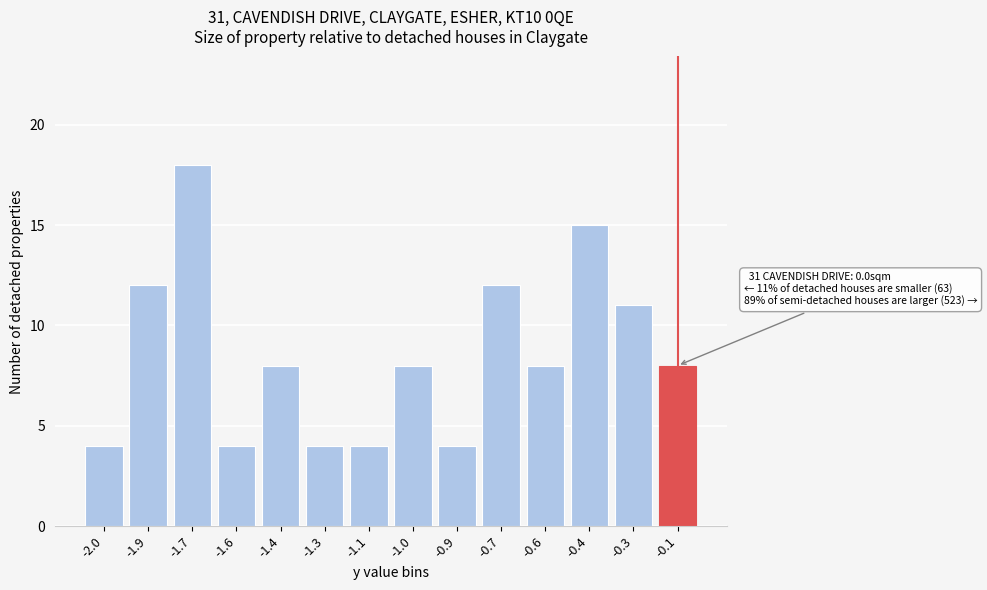

Reading right to left, list all the values displayed in this chart.

8	11	15	8	12	4	8	4	4	8	4	18	12	4